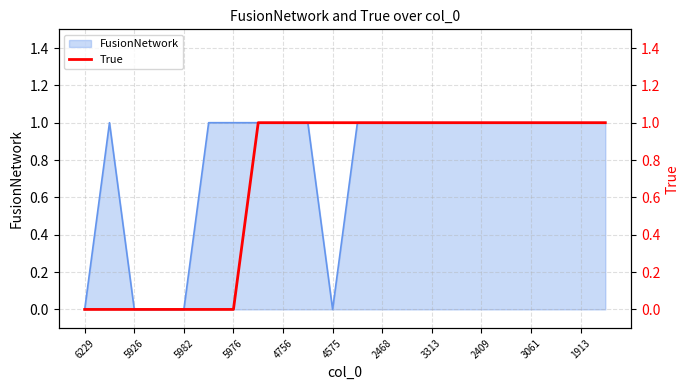

True or false: FusionNetwork has a value of 1 at 2468.

True